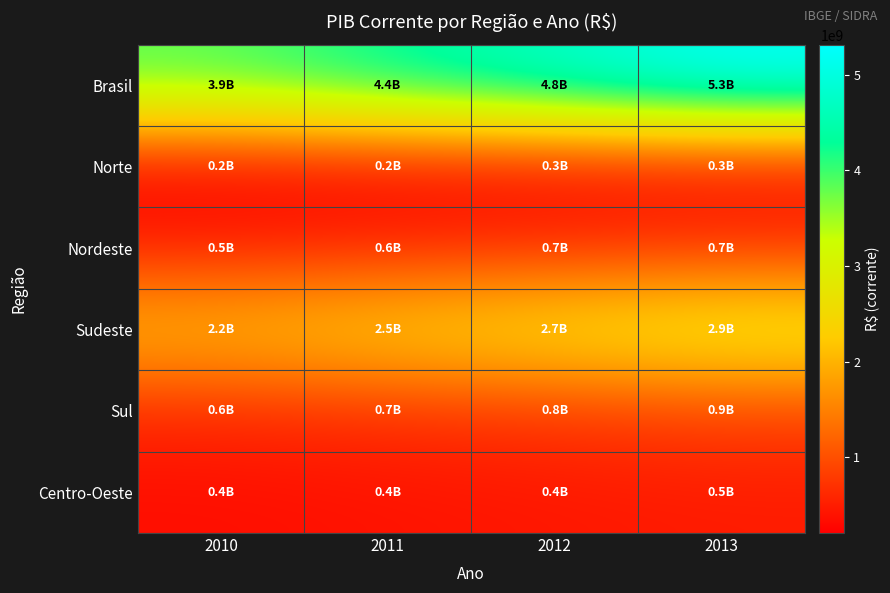

Between 2010 and 2012, which series saw the biggest shift?

Brasil